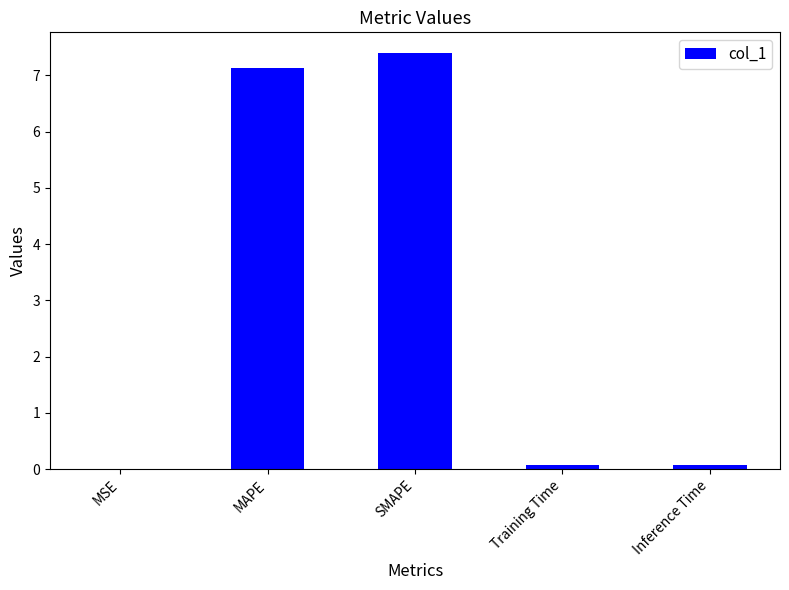

Which has a higher value, Inference Time or MAPE?

MAPE